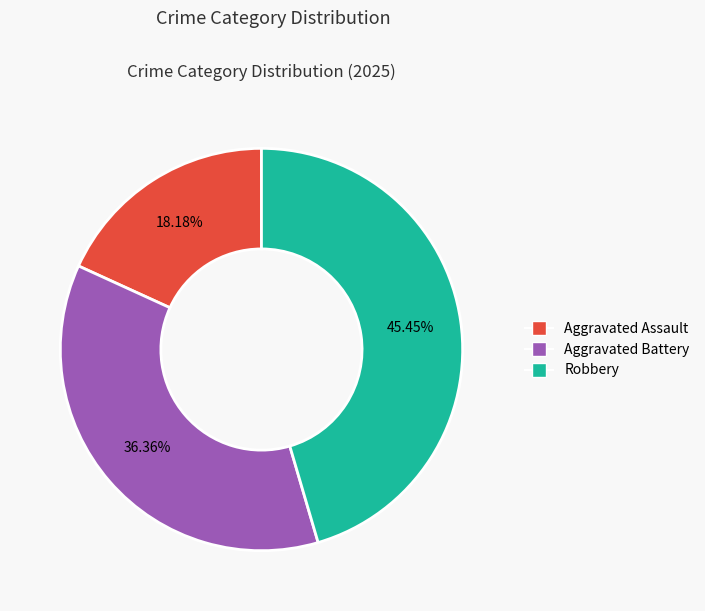

Do Aggravated Assault and Robbery together represent more than half of the pie?

Yes